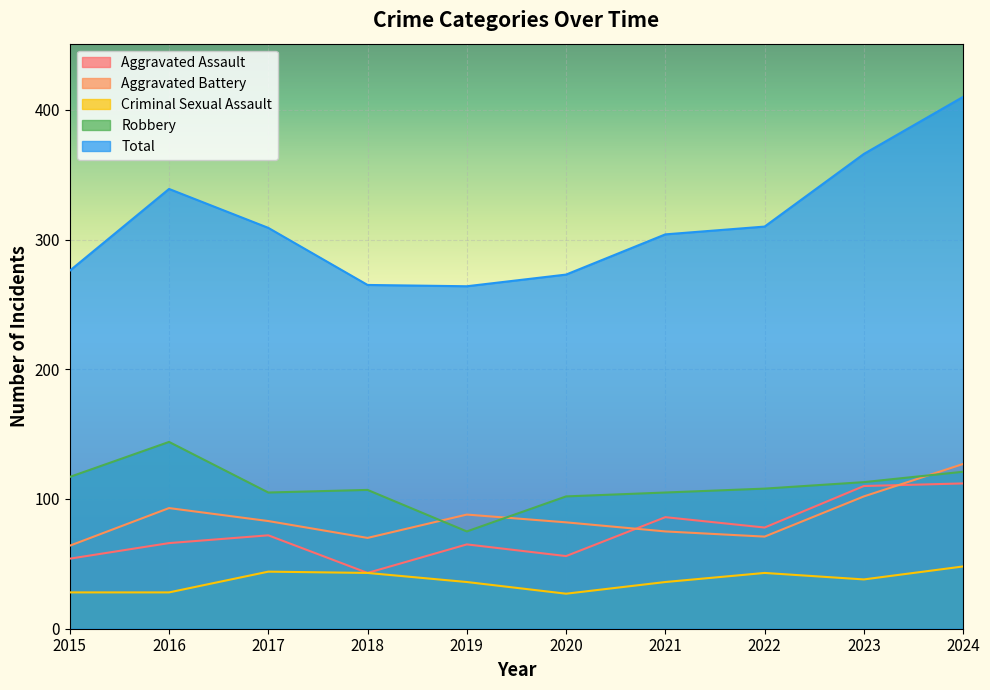

What is the value of the Criminal Sexual Assault point at the 2nd from the left?

28